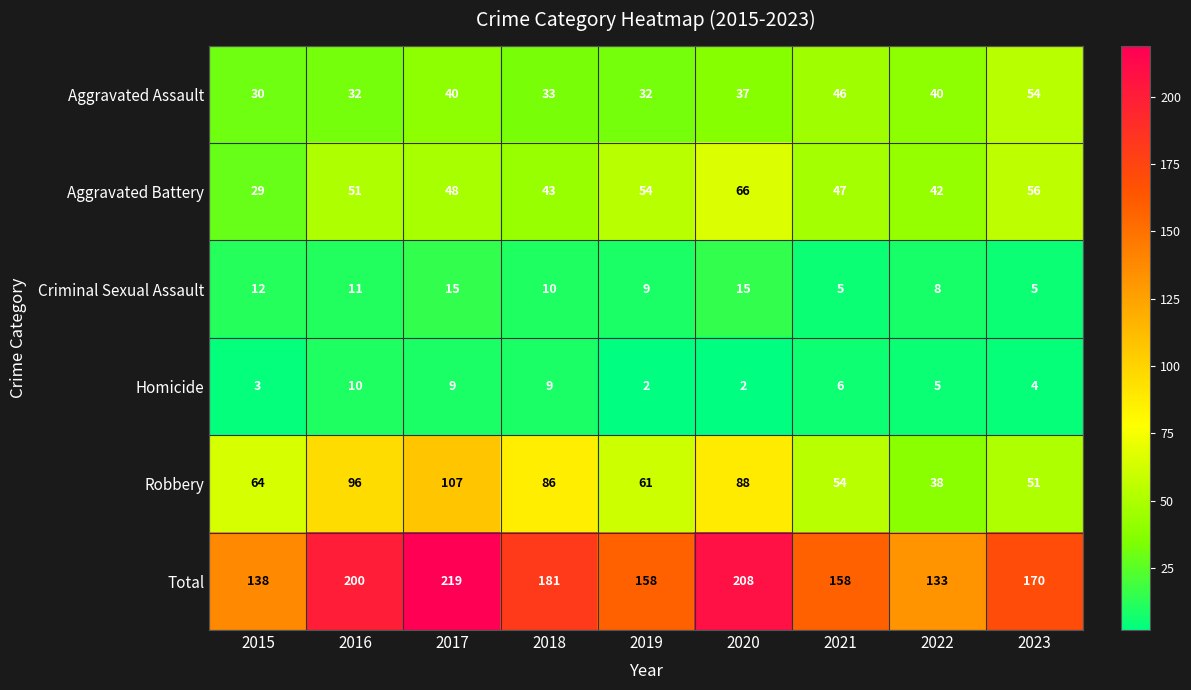

The value of Robbery at 2017 is 107. True or false?

True